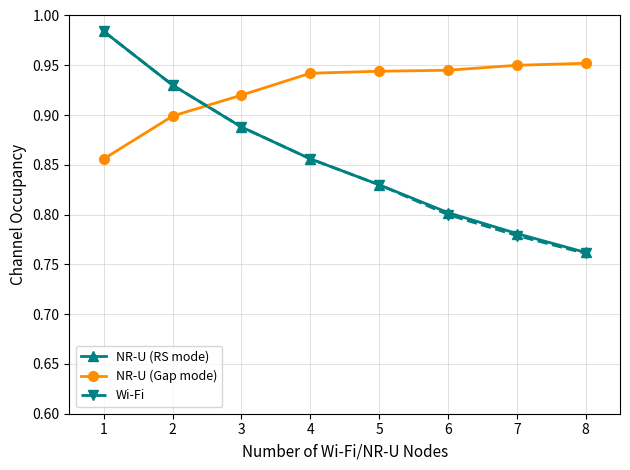

True or false: NR-U (RS mode) and NR-U (Gap mode) intersect in this chart.

True